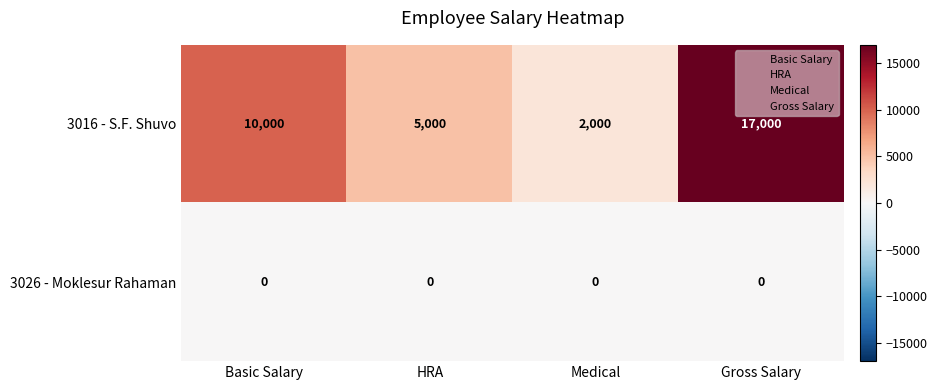

Rank the series by their average value, from highest to lowest.

3016 - S.F. Shuvo, 3026 - Moklesur Rahaman